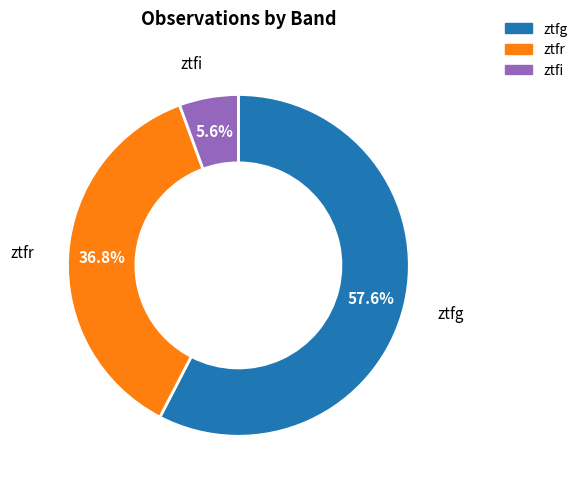

How many segments does this pie chart have?

3